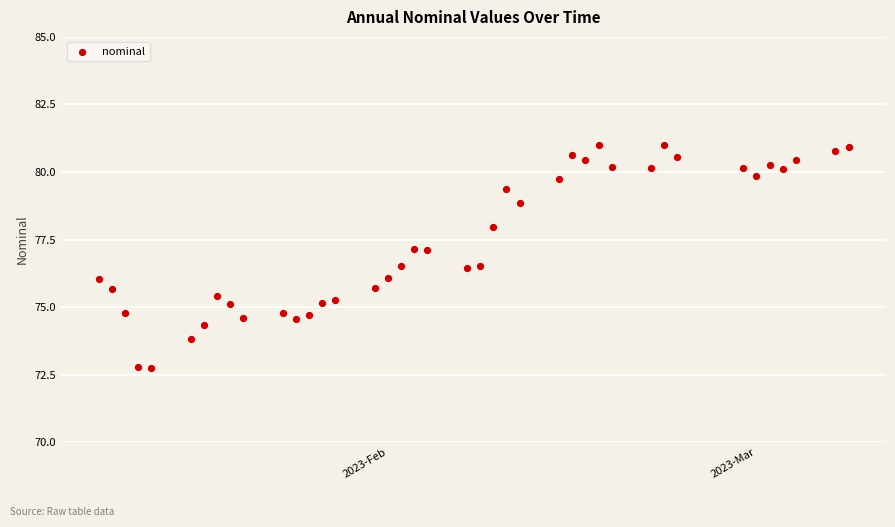

What is the range of X values (max minus min)?

57.0